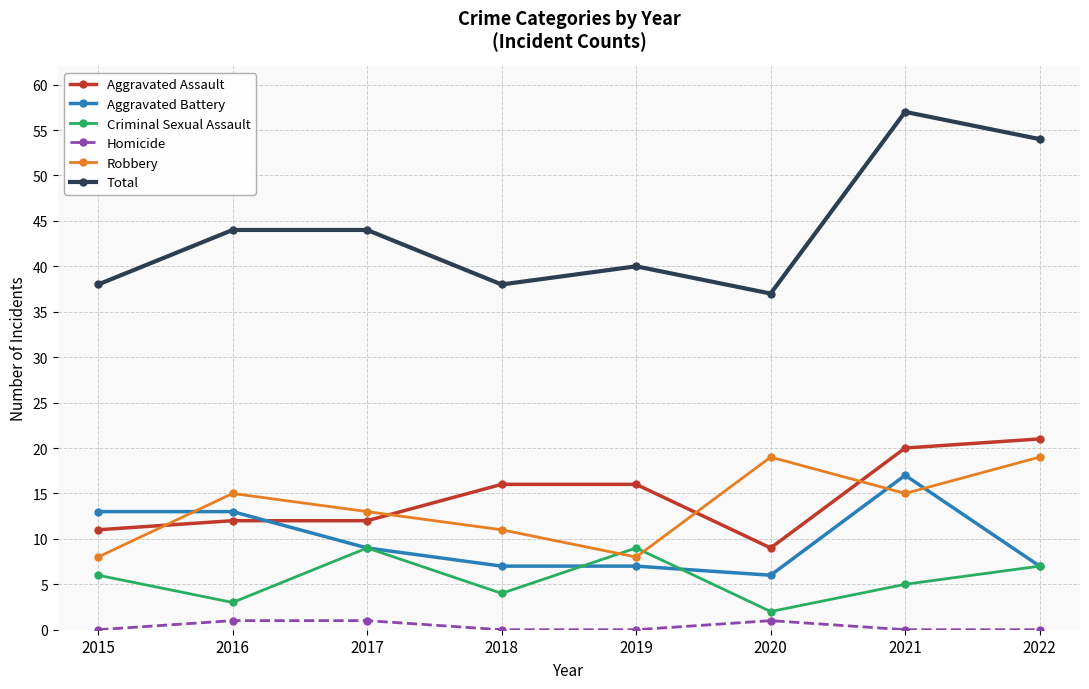

Where is the first local minimum for Total?

2018